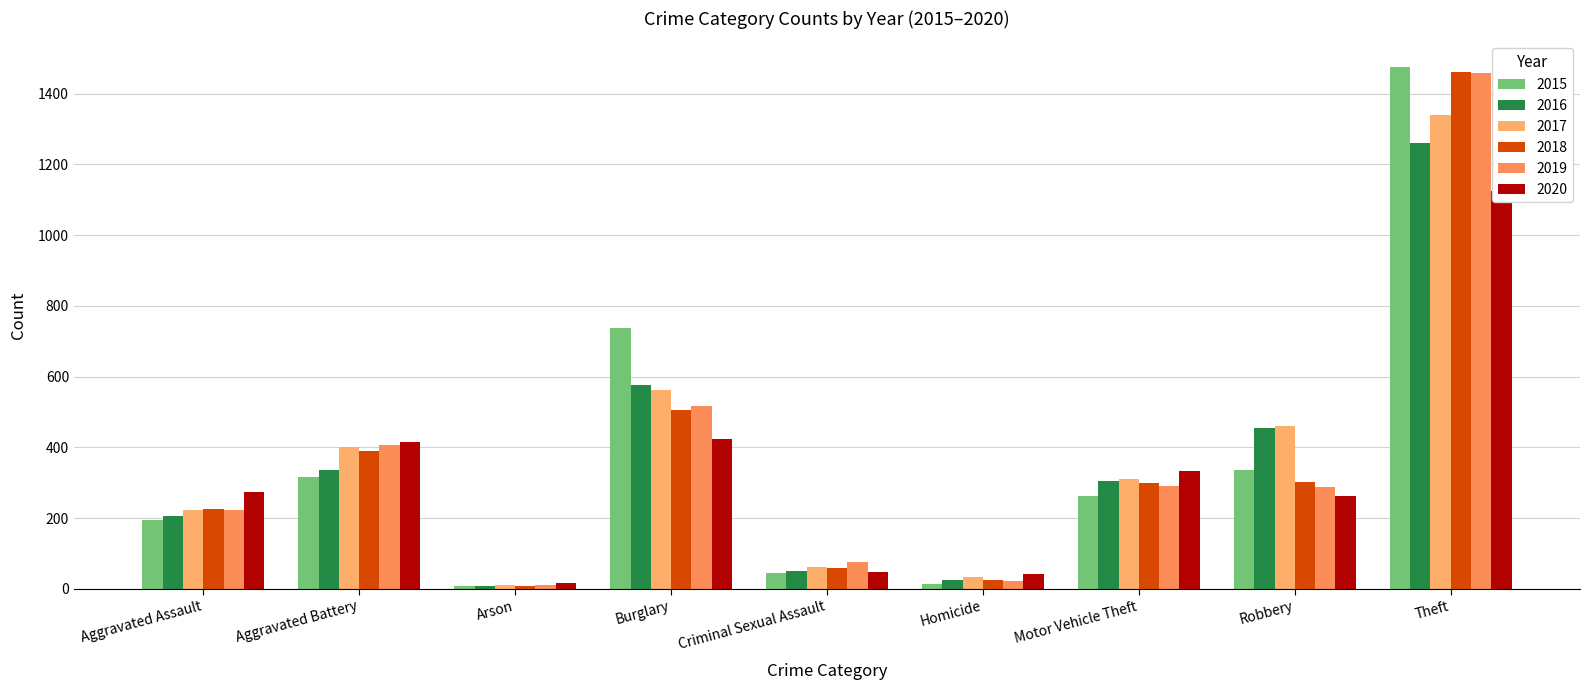

What is the sum of all 2018 values?

3272